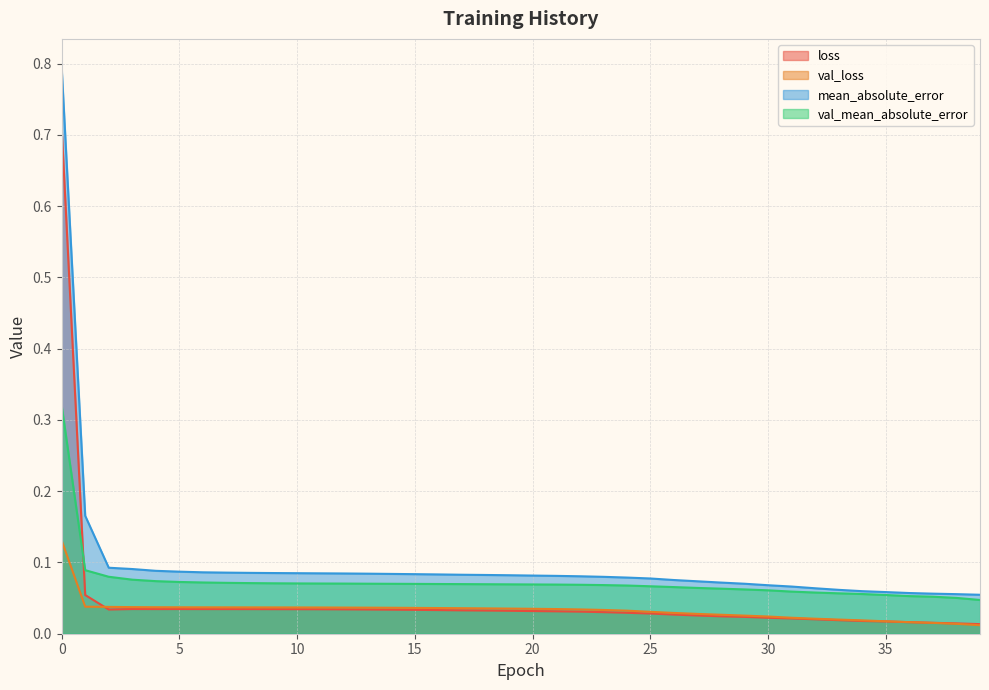

Which series has the largest range (max minus min)?

mean_absolute_error